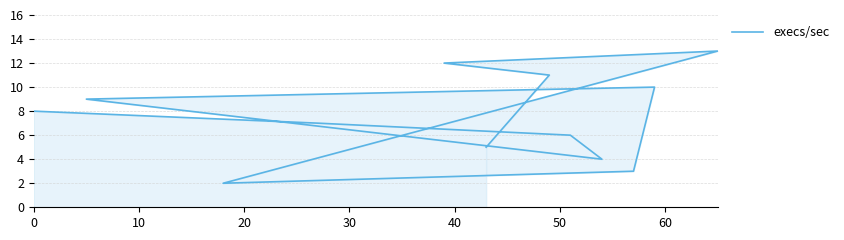

How many lines are shown in the chart?

1